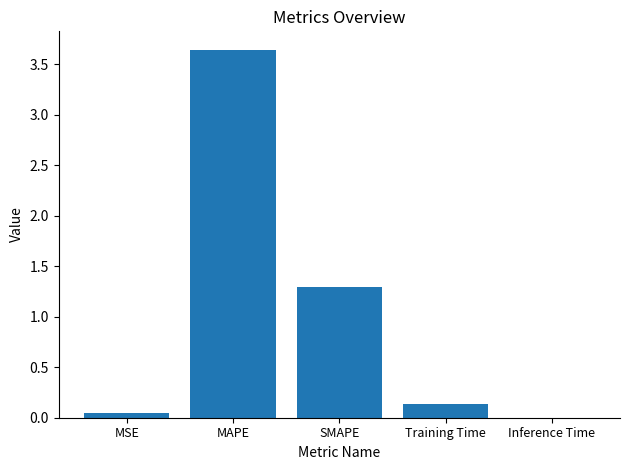

Which label corresponds to the largest value in the chart?

MAPE